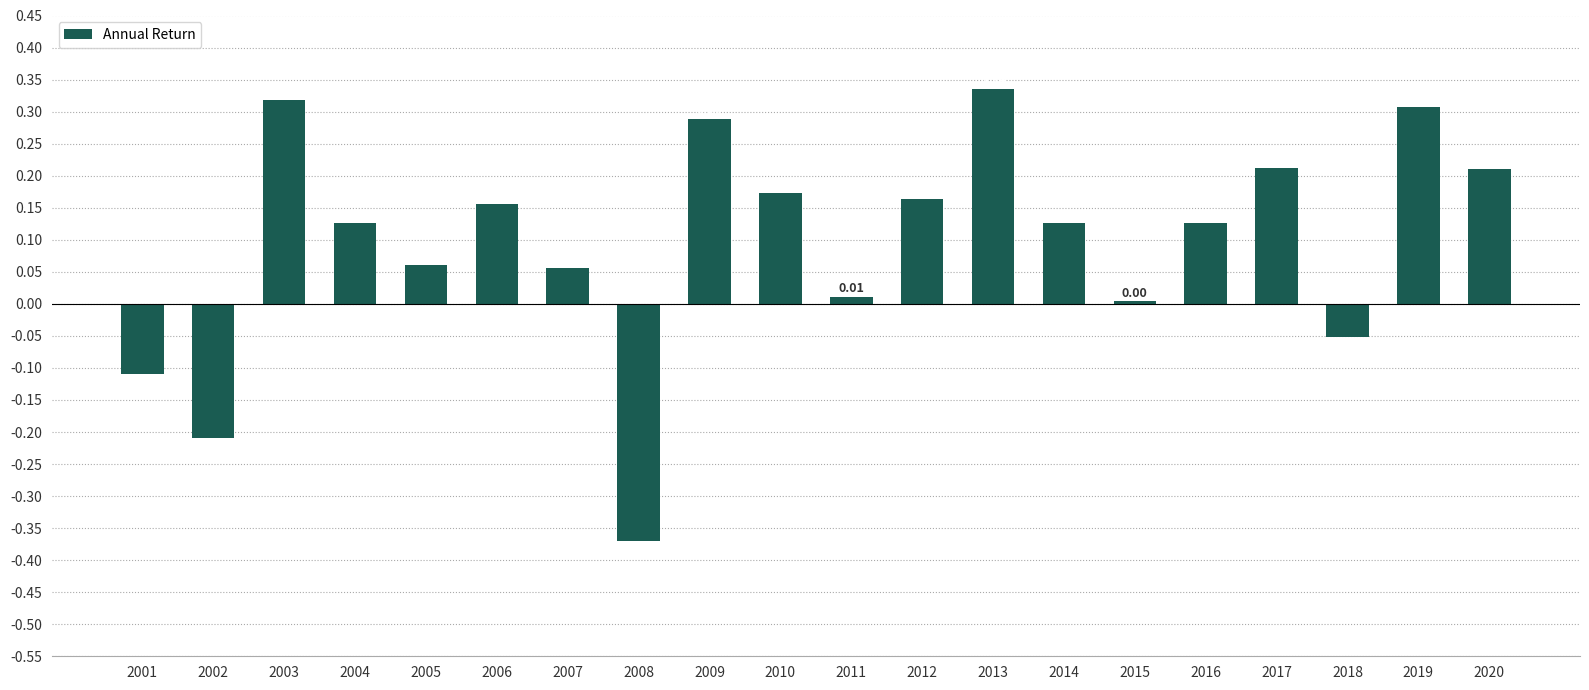

Count the number of categories in the chart.

20